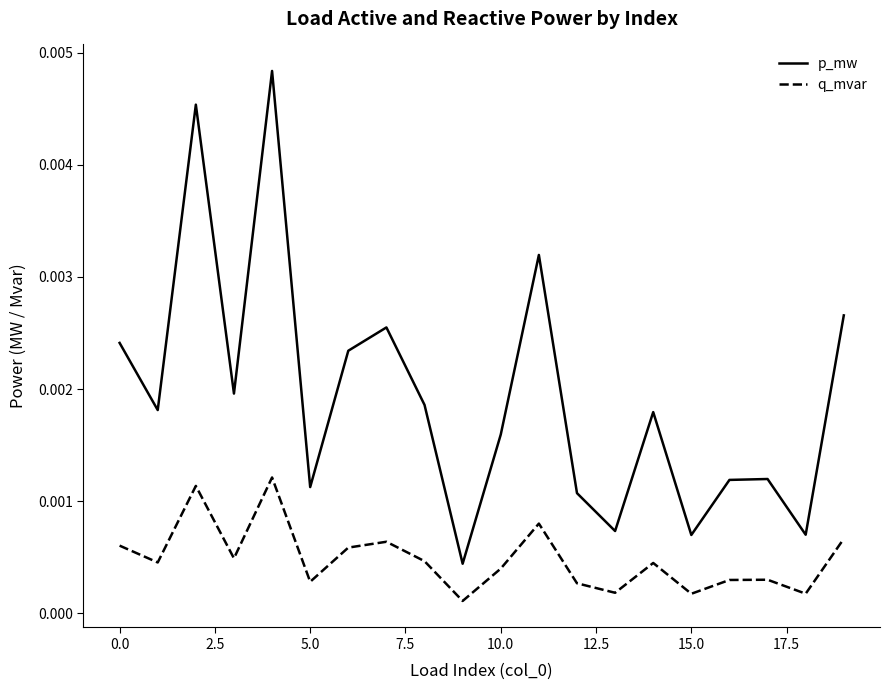

List the series in order of their overall mean, highest first.

p_mw, q_mvar